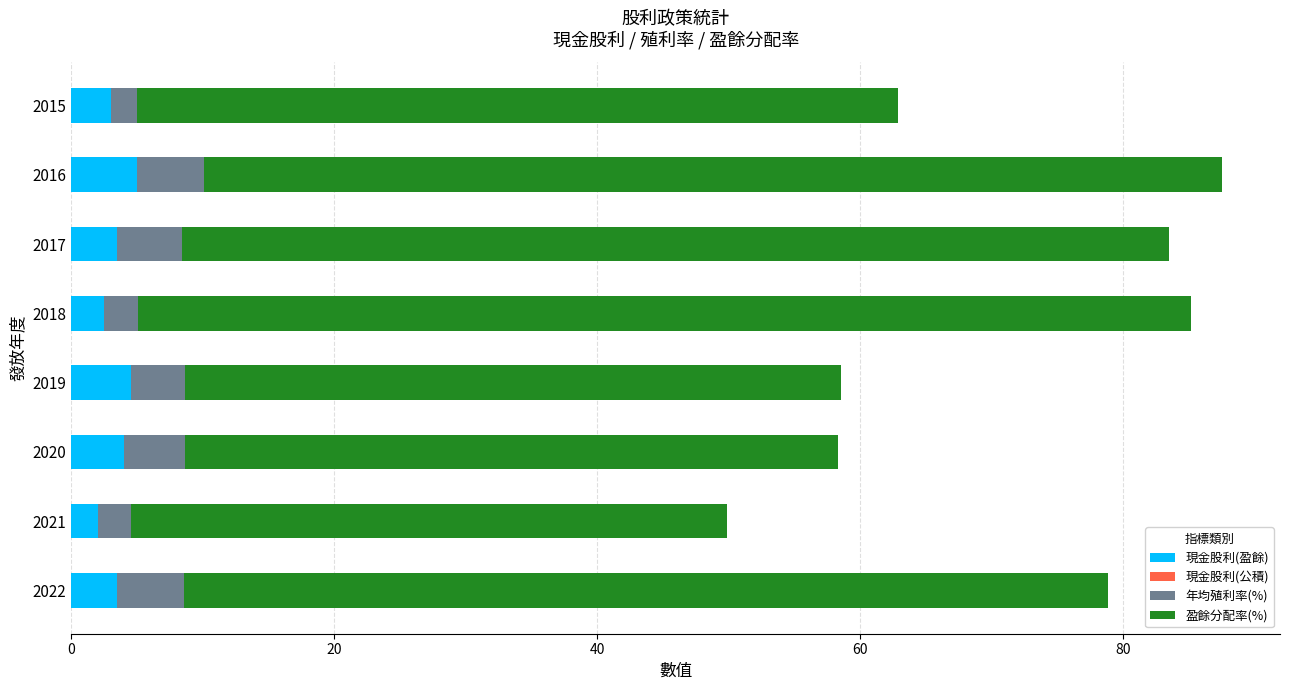

Is it true that 現金股利(盈餘) equals 3.5 at 2017?

True